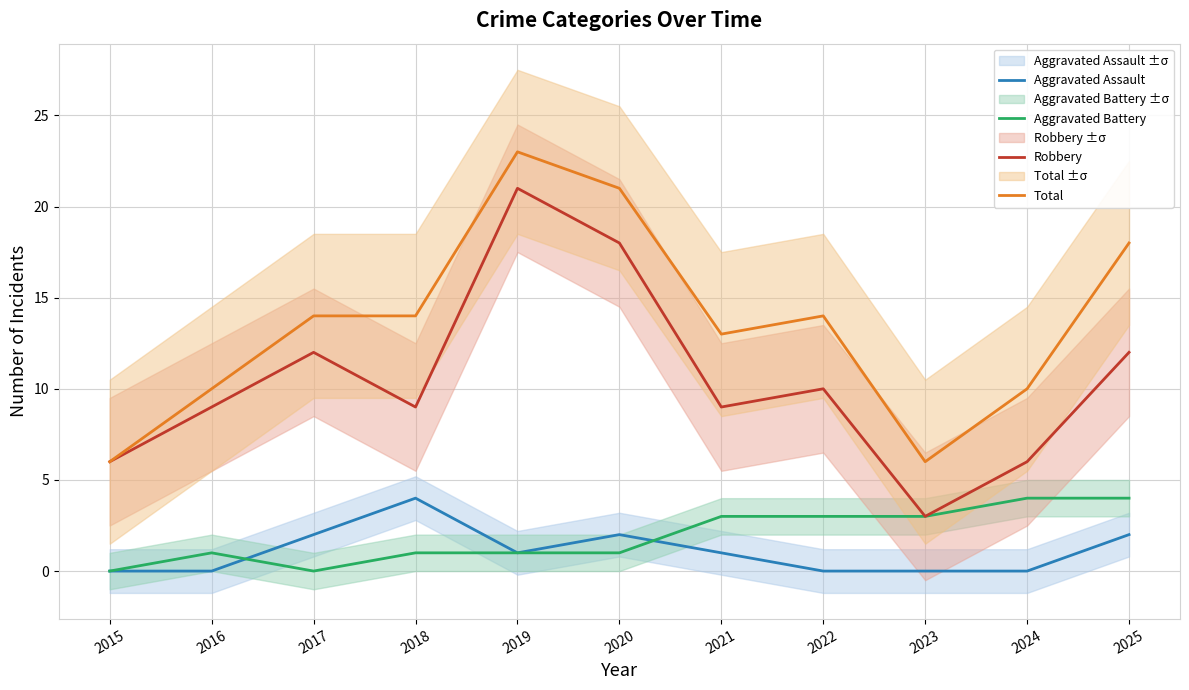

True or false: Total has a value of 15 at 2019.

False